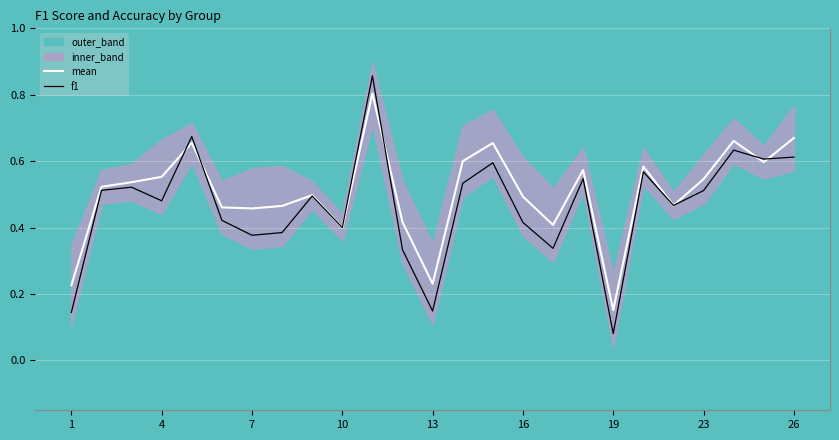

At which category does f1 reach its first local valley?

4